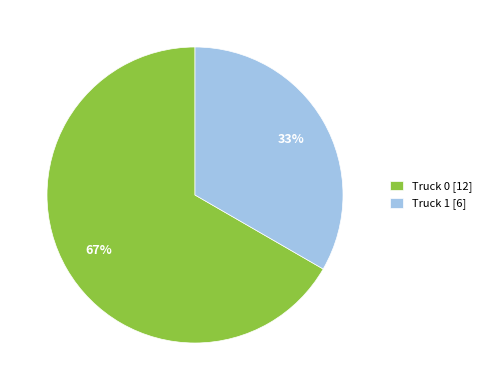

To the nearest percent, what is the average slice percentage?

50%